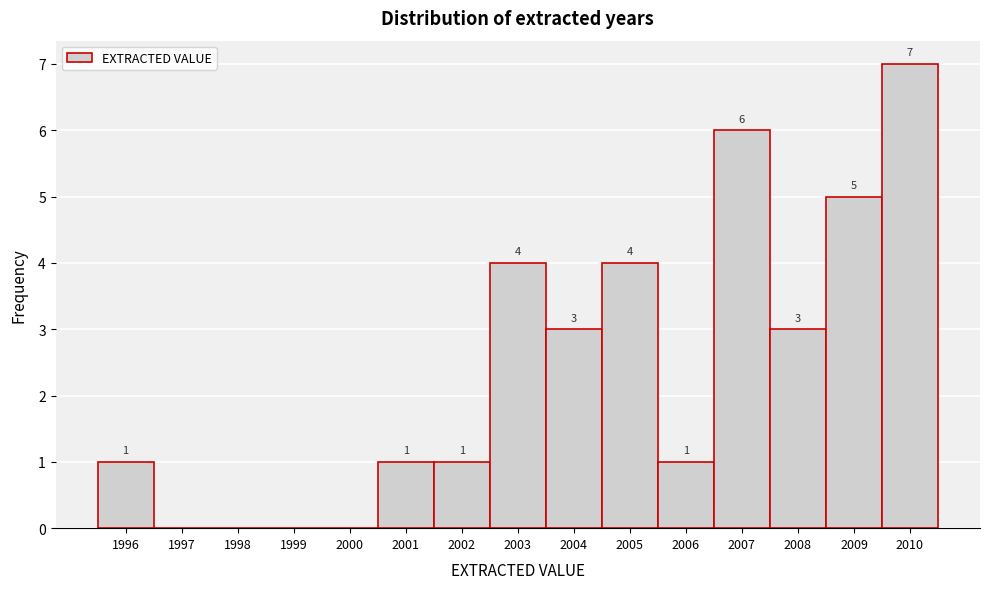

Which range on the x-axis has the tallest bar?

2009.5 to 2010.5